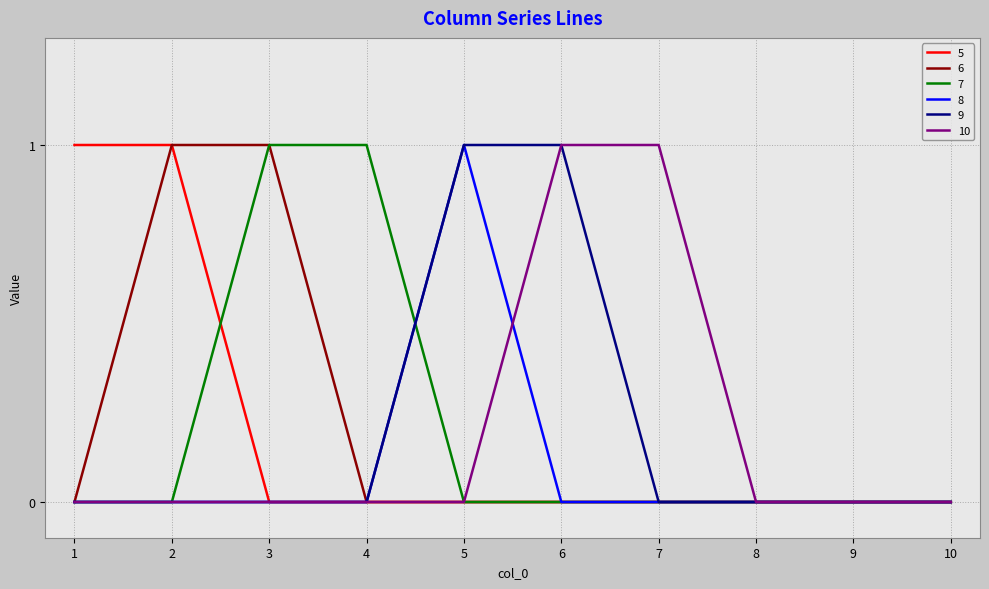

What is the sum of the 5 values at 1 and 4?

1